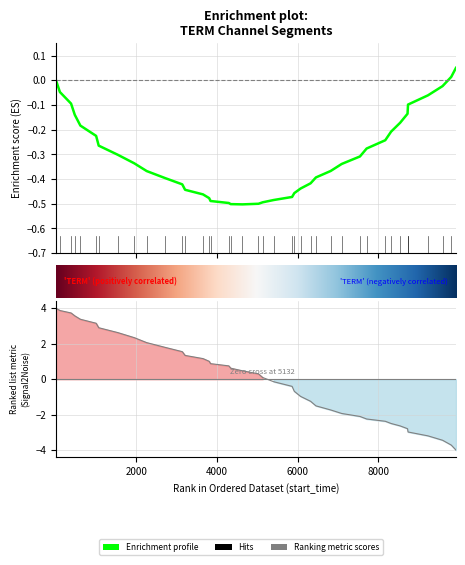

What is the smallest value displayed?

-4.0